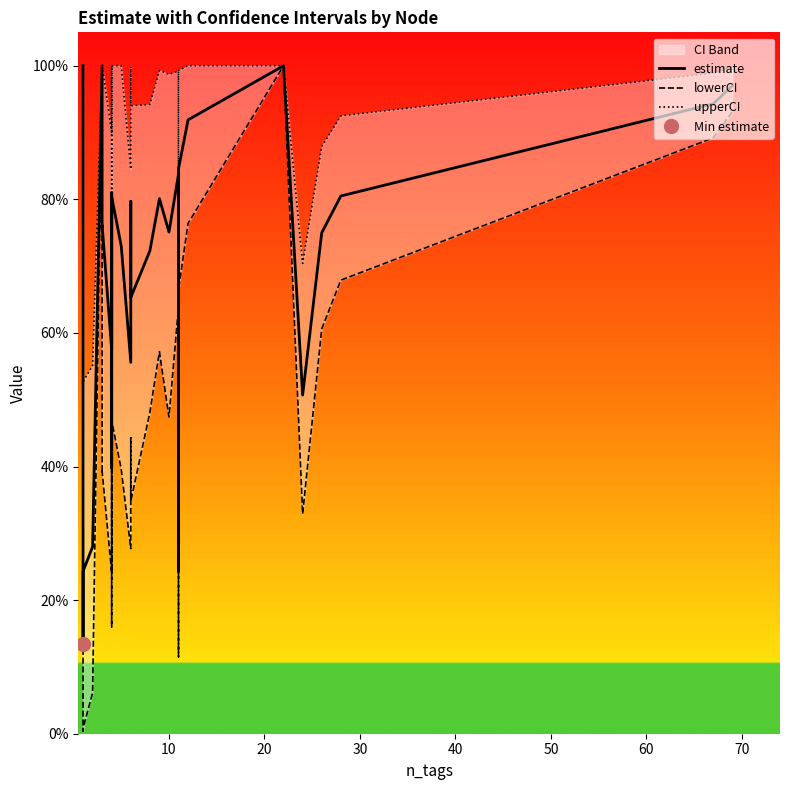

In estimate, how many points are higher than both neighbors (excluding endpoints)?

8